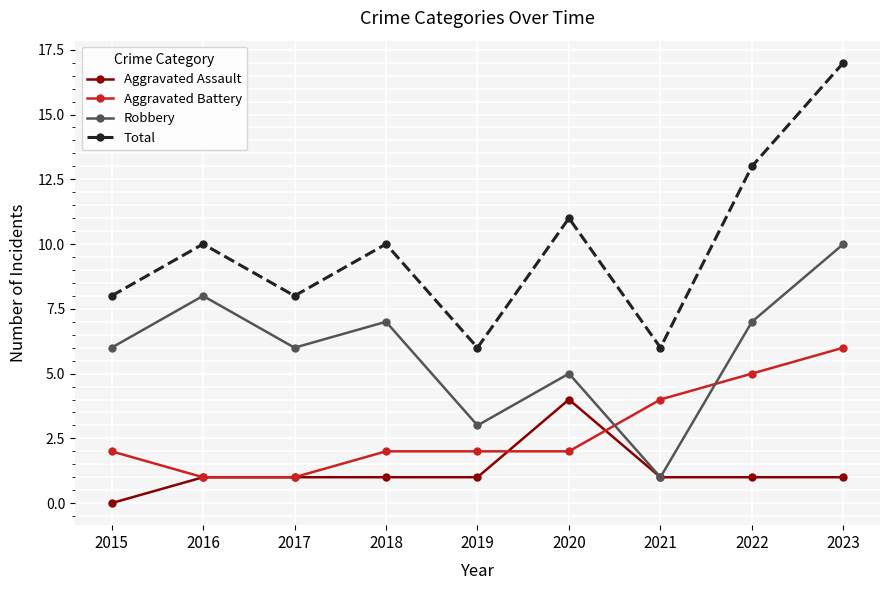

True or false: Robbery and Total intersect in this chart.

False